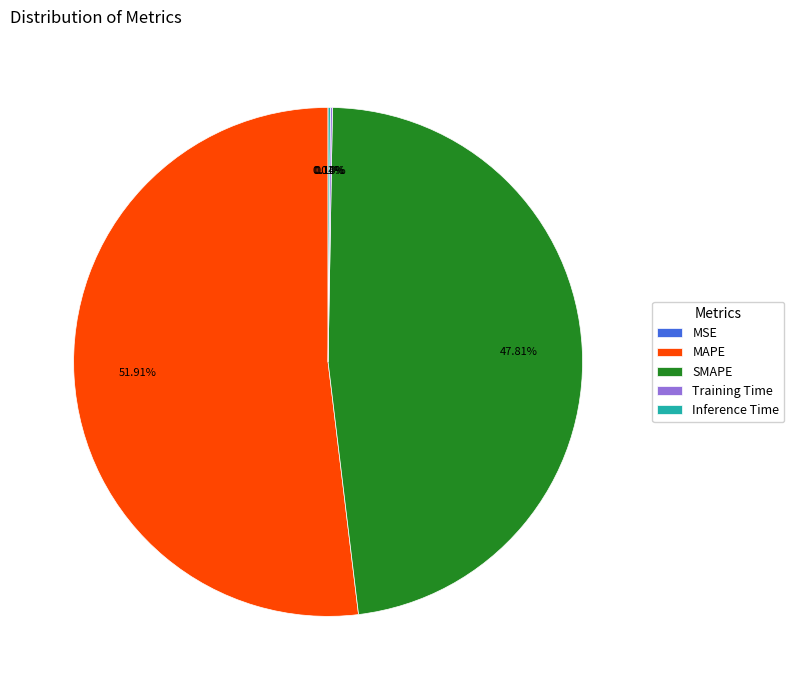

Approximately how many times larger is the value at SMAPE compared to MAPE?

0.9